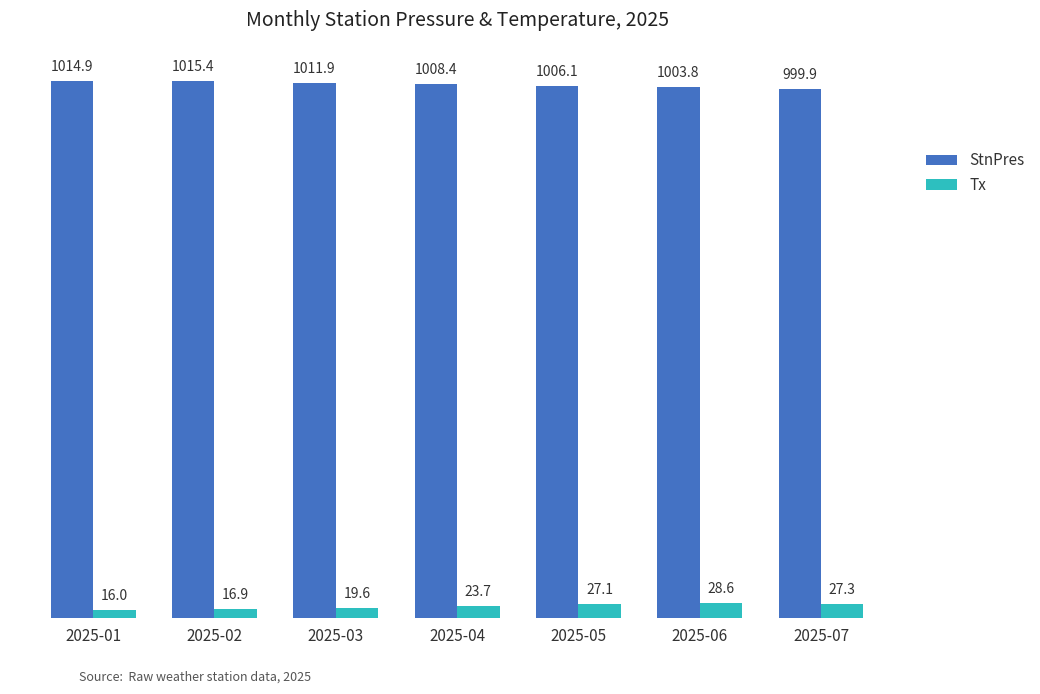

Which category has the lowest value across all series?

2025-01